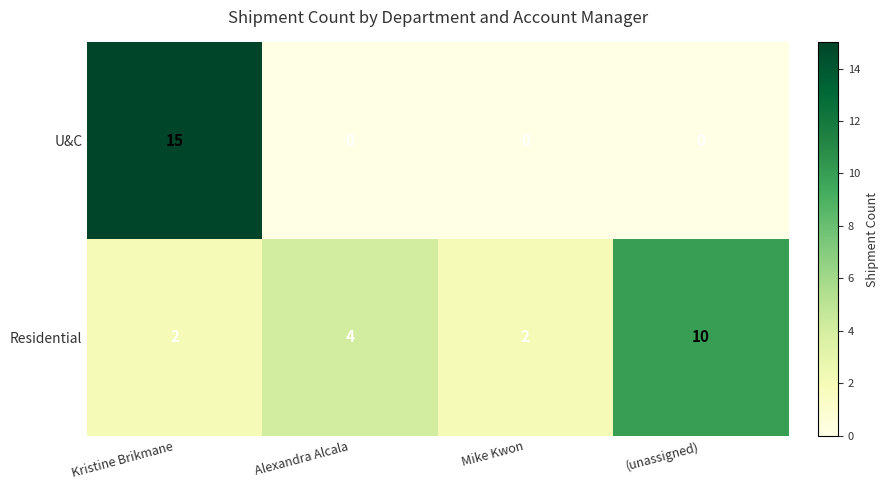

At Mike Kwon, list the series in order from smallest to largest.

U&C, Residential